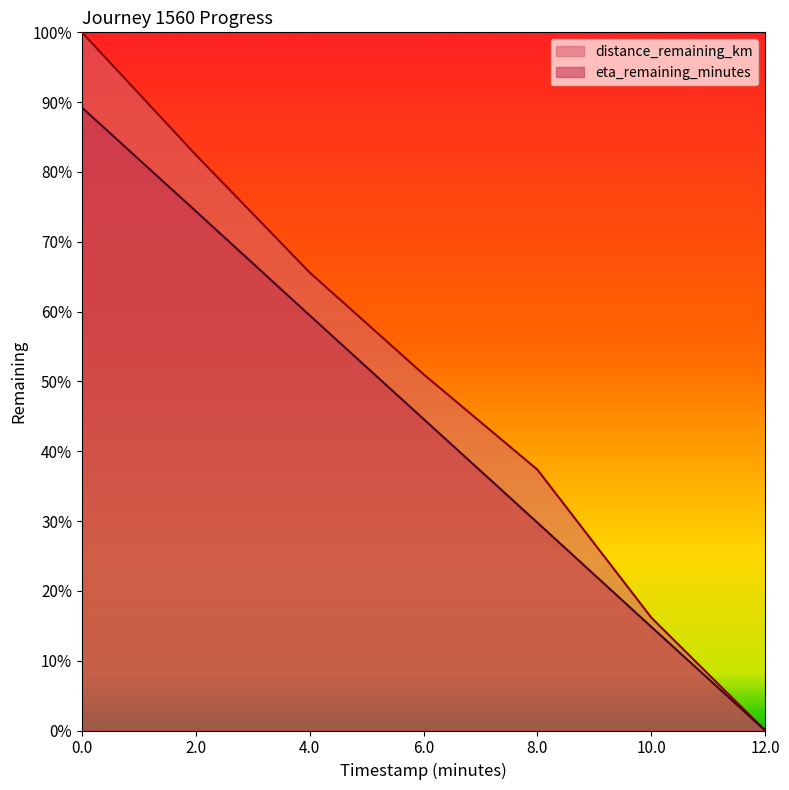

Does the chart display data point markers on the line(s)?

No